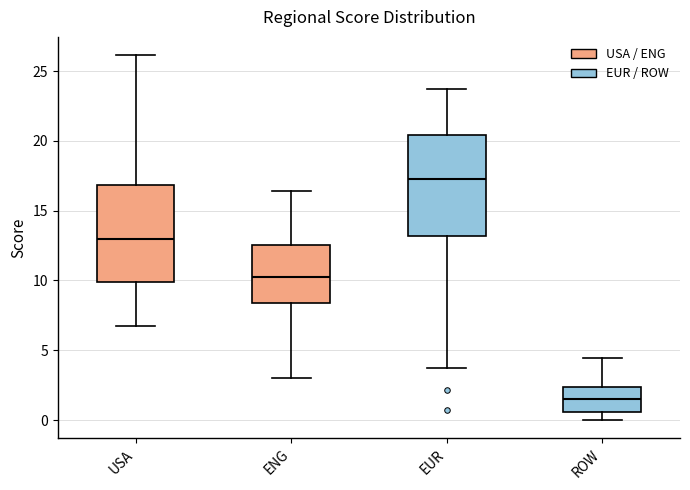

Reading left to right, transcribe this box plot: for each box, give where its median line is, the range the box spans, and where its two whiskers end, as read against the y-axis. The values are not printed on the chart, so give them approximately, as read against the axis.

USA: median 13.0, box 10.0 to 17.0, whiskers 7.0 to 26.0
ENG: median 10.5, box 8.5 to 12.5, whiskers 3.0 to 16.5
EUR: median 17.5, box 13.0 to 20.5, whiskers 3.5 to 23.5
ROW: median 1.5, box 0.5 to 2.5, whiskers 0.0 to 4.5